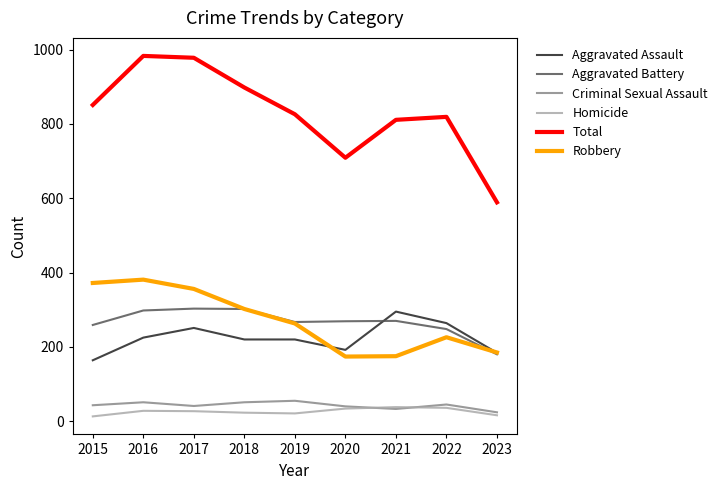

What is the minimum value for Aggravated Battery?

180